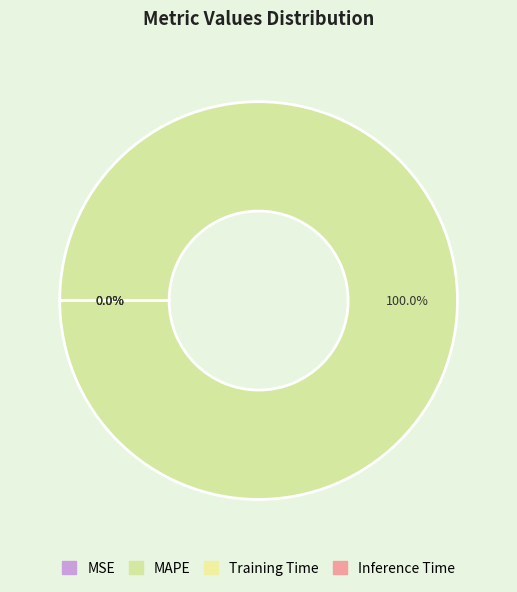

What is the total percentage of MSE and MAPE?

100.0%